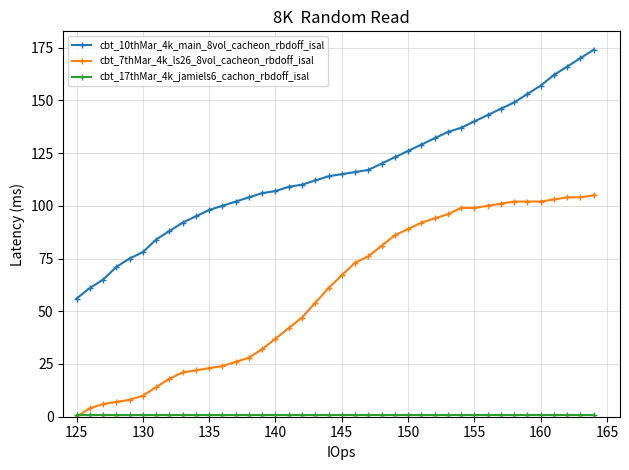

What is the lowest value of the cbt_10thMar_4k_main_8vol_cacheon_rbdoff_isal series?

56